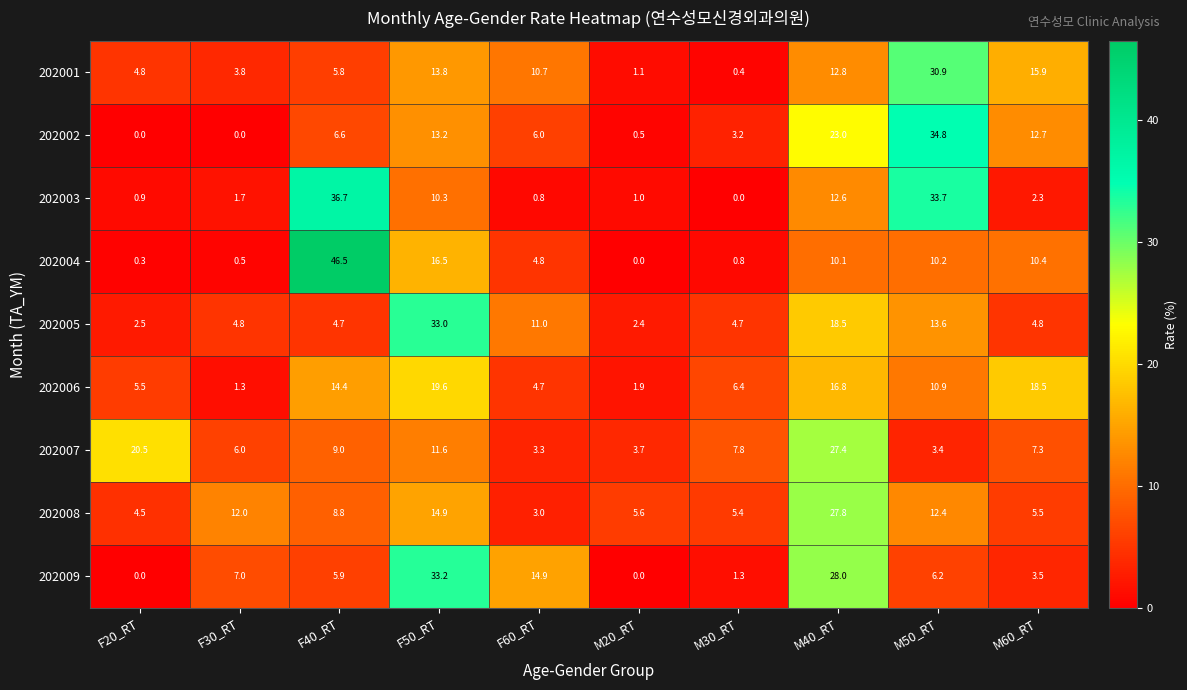

What is the spread (max minus min) of values at M50_RT?

31.4